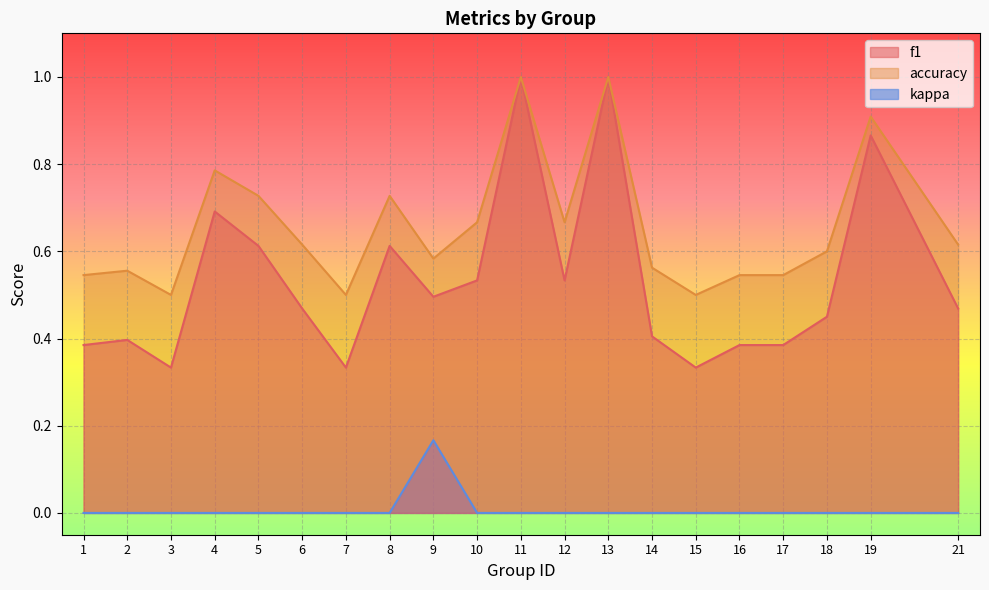

The value of accuracy at 9 is 0.4. True or false?

False